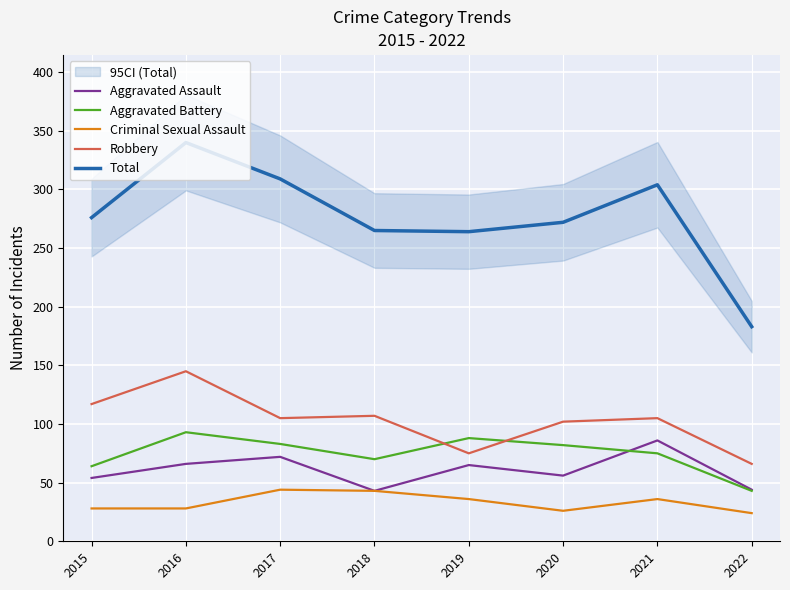

Which series has the largest total across all categories?

Total